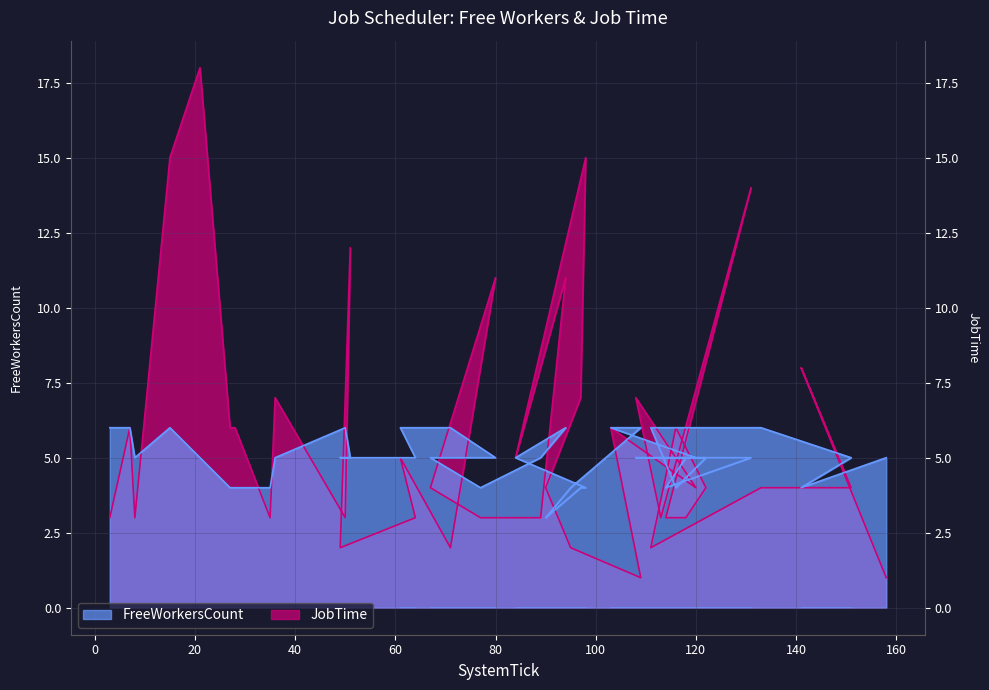

What is the approximate value of FreeWorkersCount at 158?

5